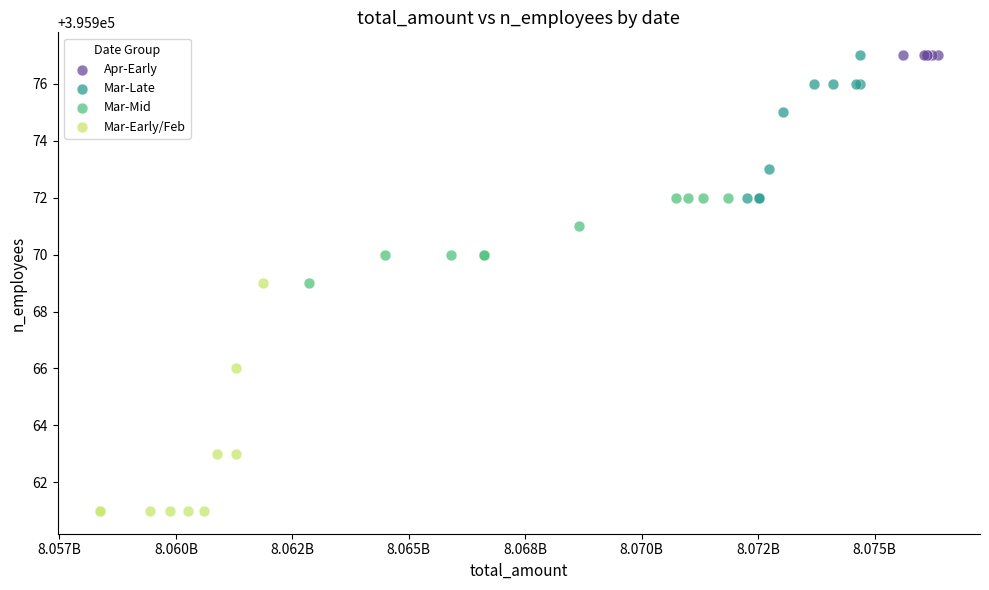

Which series reaches the minimum Y coordinate?

Mar-Early/Feb